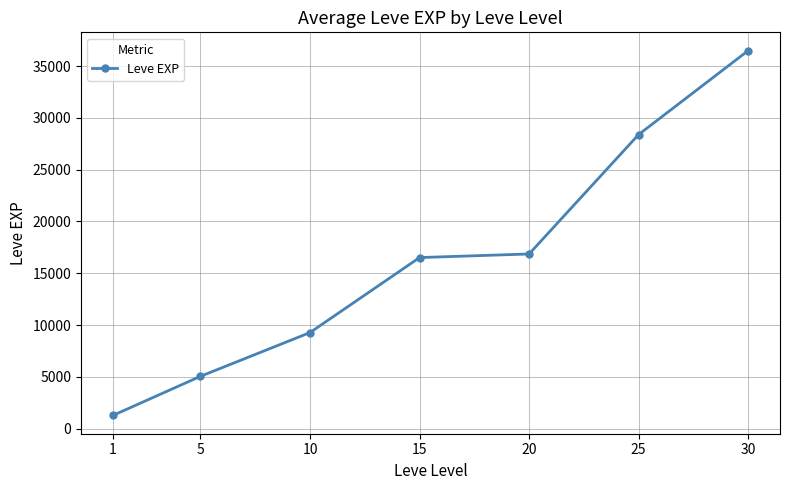

What is the value of the 5th point from the left?

16865.0